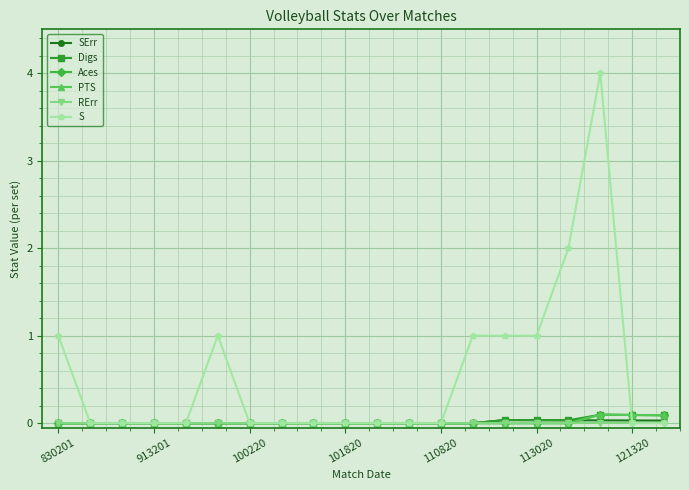

True or false: Aces and SErr cross at least once.

True